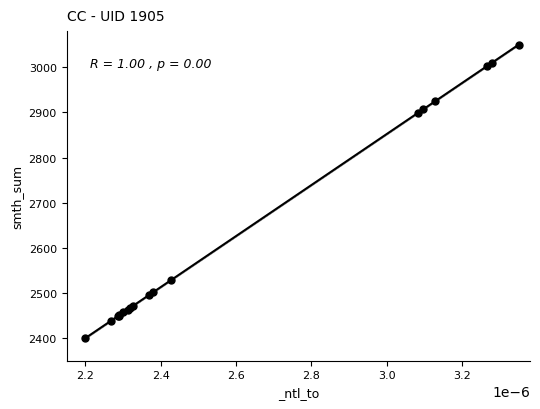

What Y value in the scatter plot is closest to 2725?

2898.4